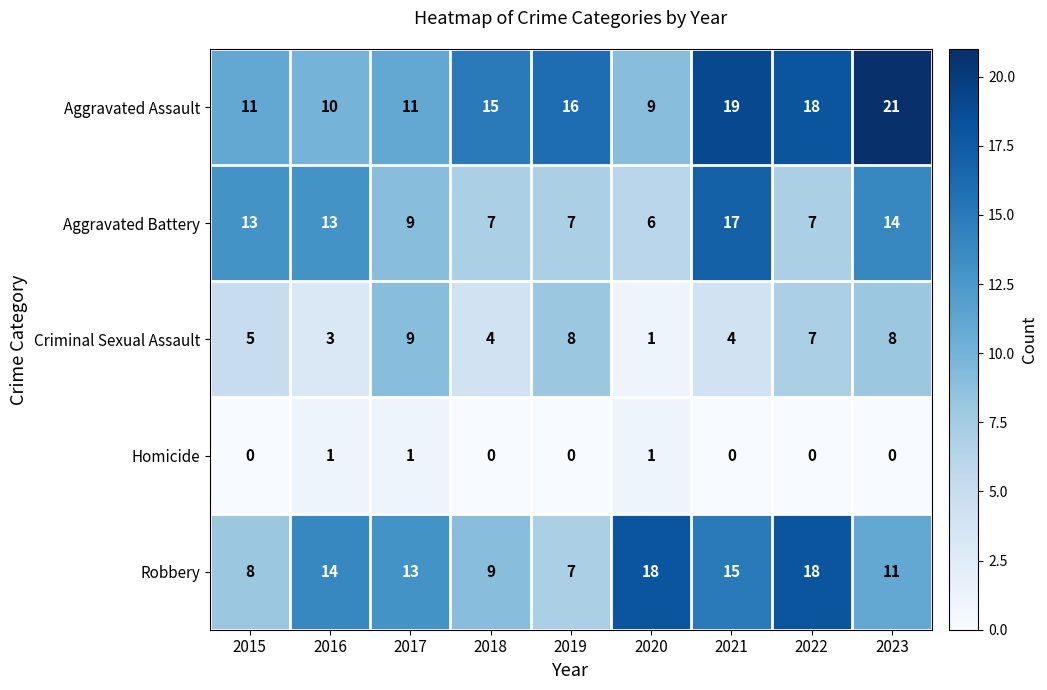

Which series has the widest spread of values?

Aggravated Assault